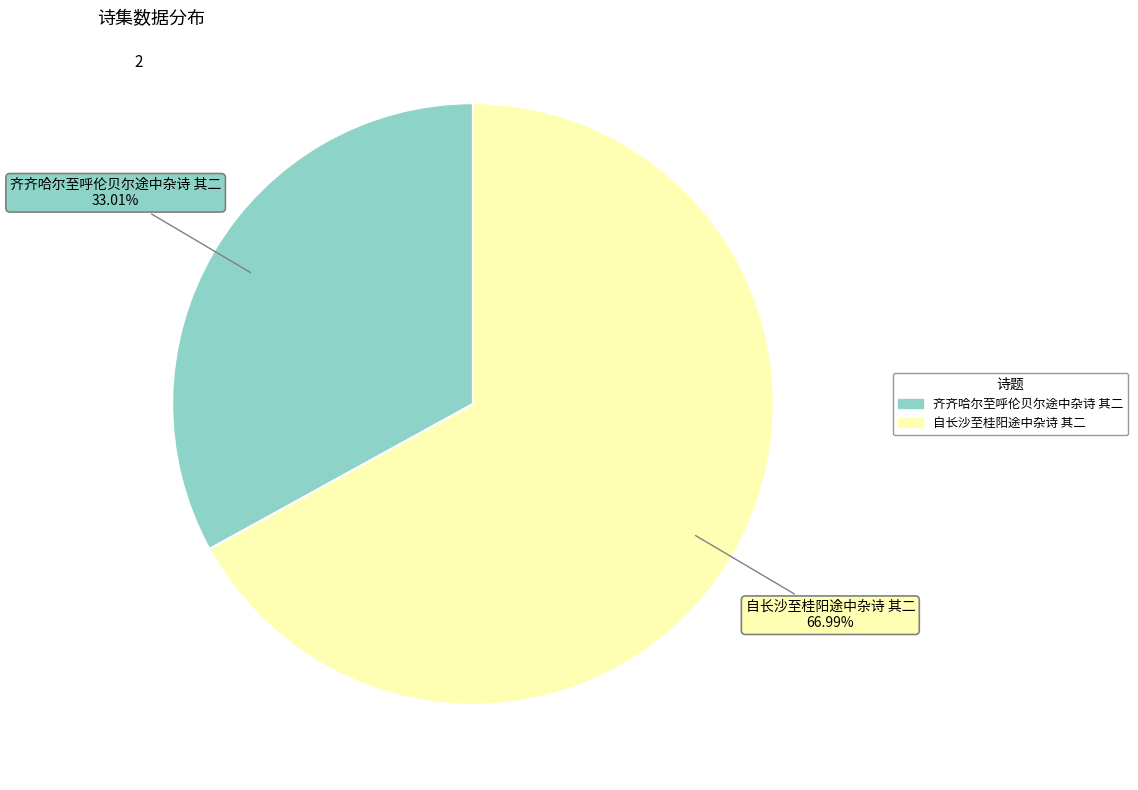

Which slice represents more than half of the pie?

自长沙至桂阳途中杂诗 其二